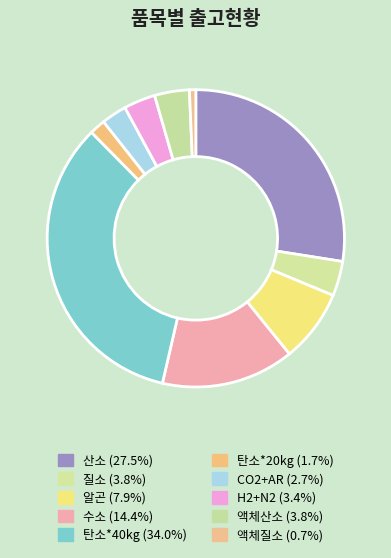

To the nearest percent, what portion does 액체산소 represent?

4%